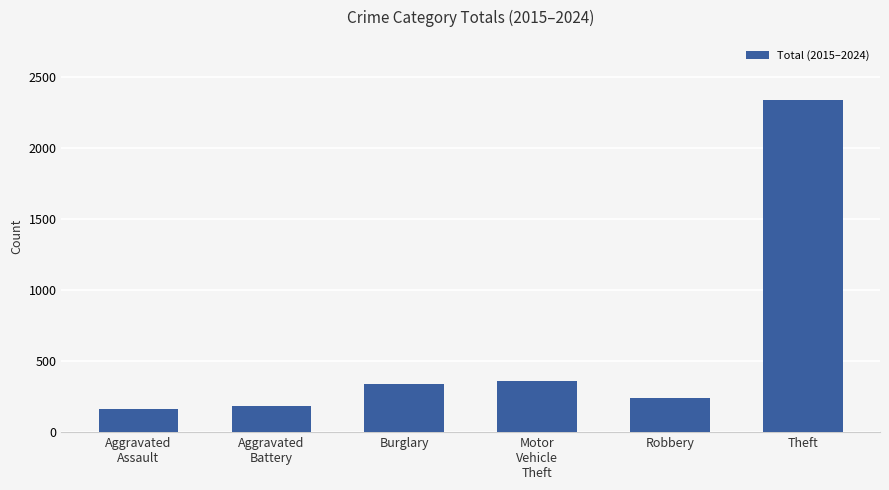

What is the sum of all values?

3633